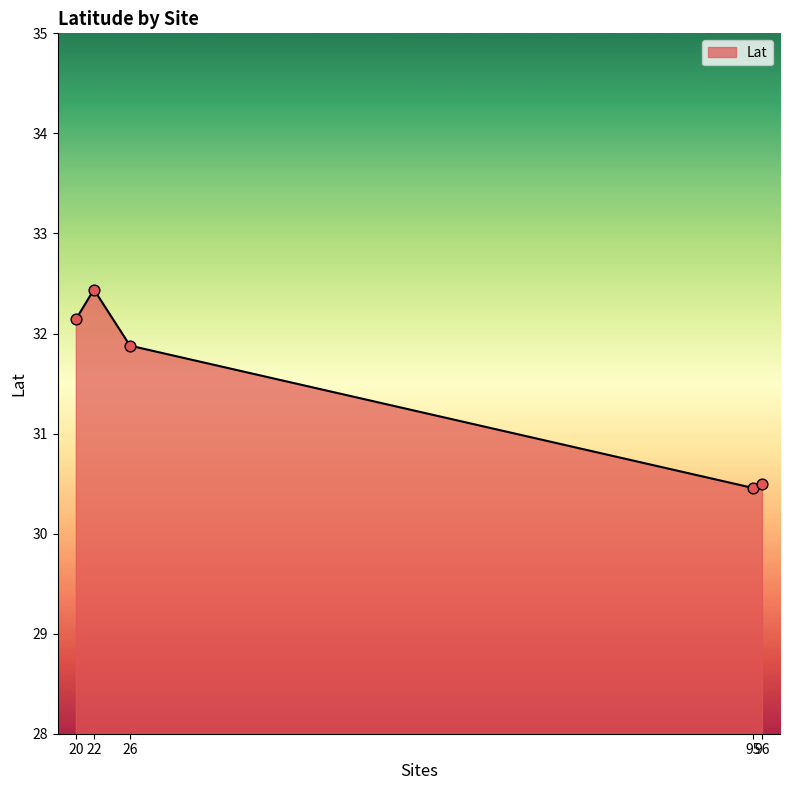

Which has a higher value, 26 or 22?

22